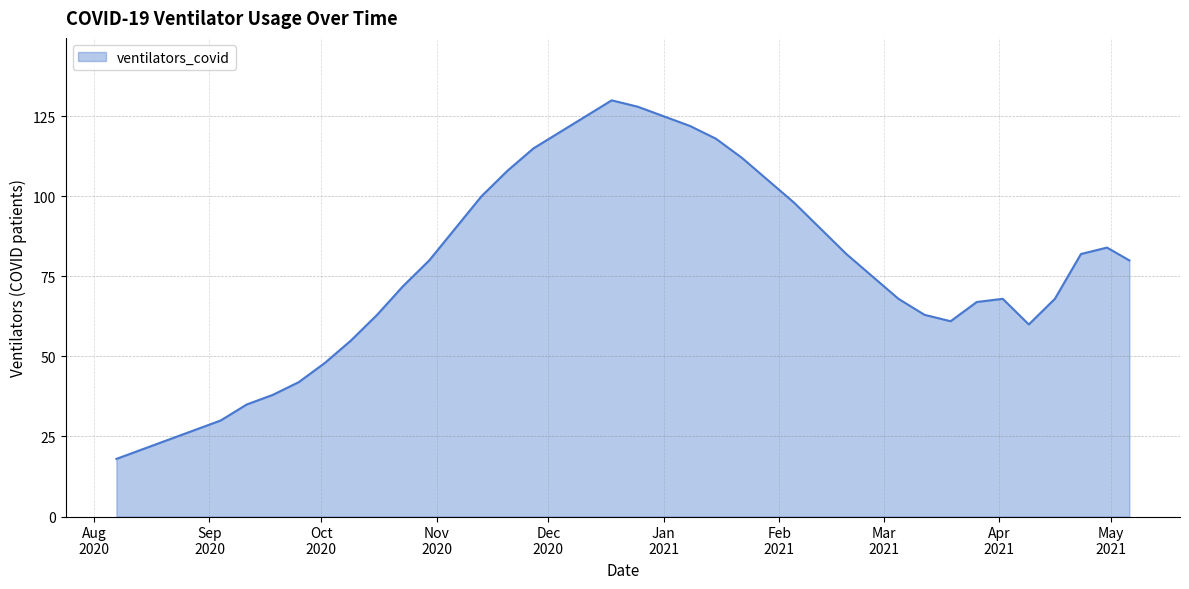

What is the difference between the maximum and minimum values?

112